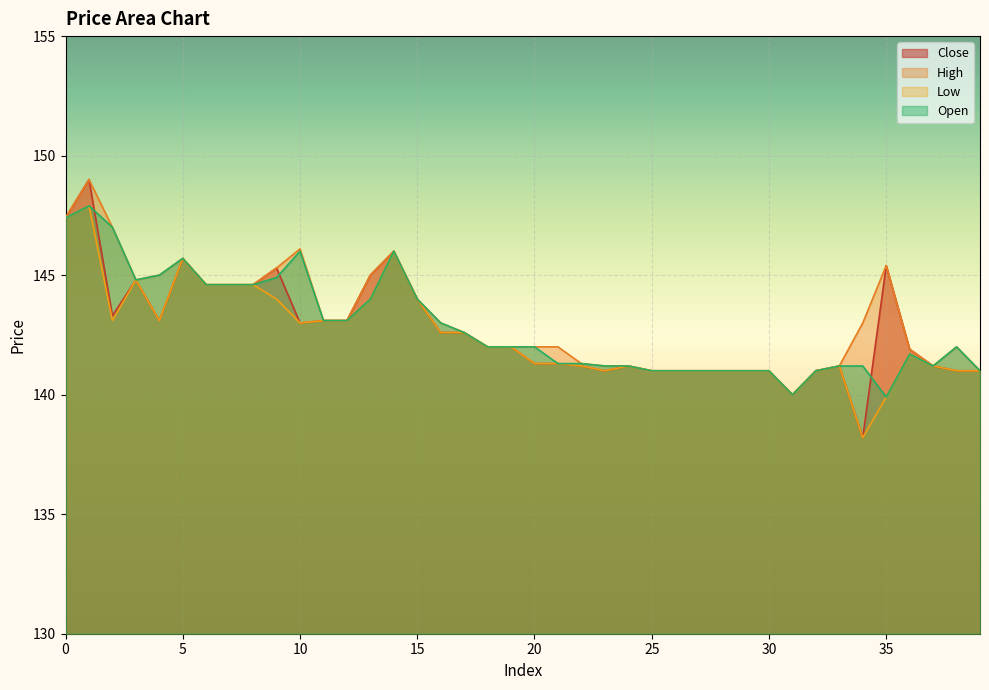

True or false: high and low cross at least once.

False